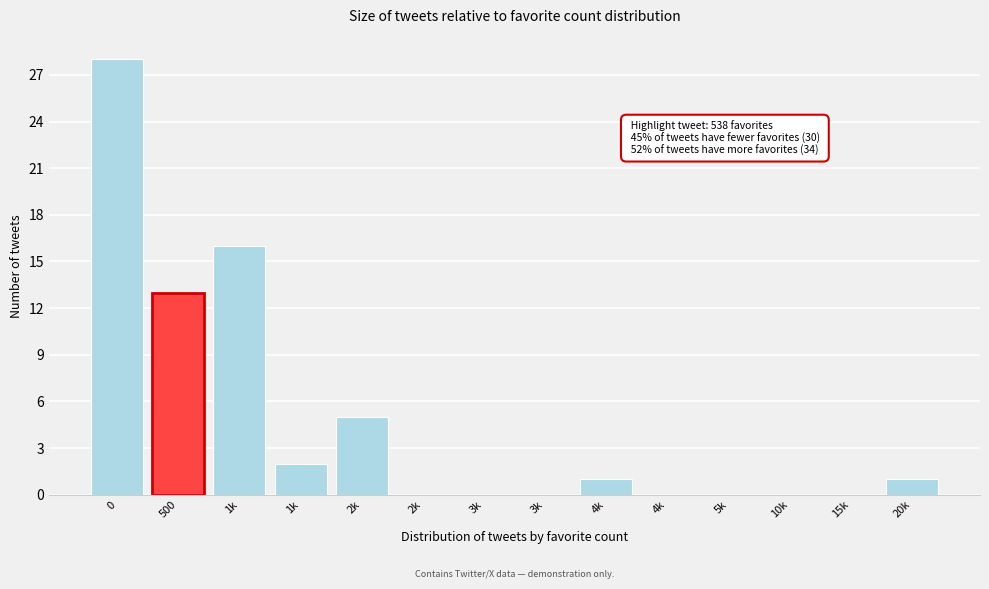

How many distinct data groups are displayed?

1